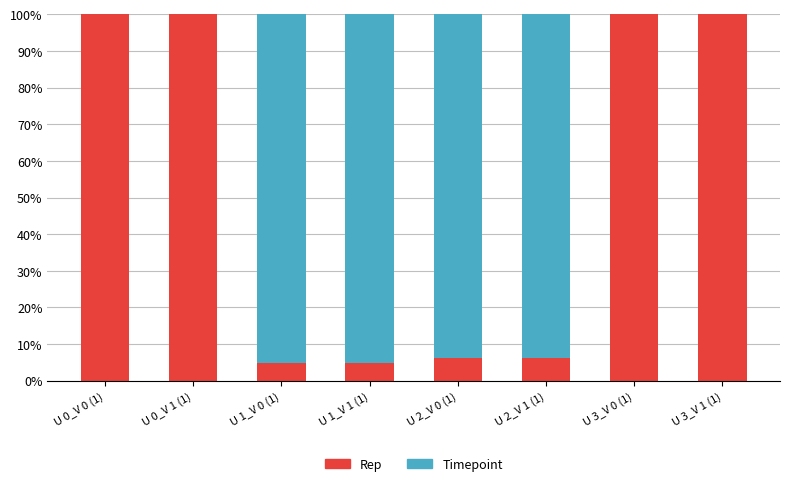

What is the highest value of the Rep series?

100.0